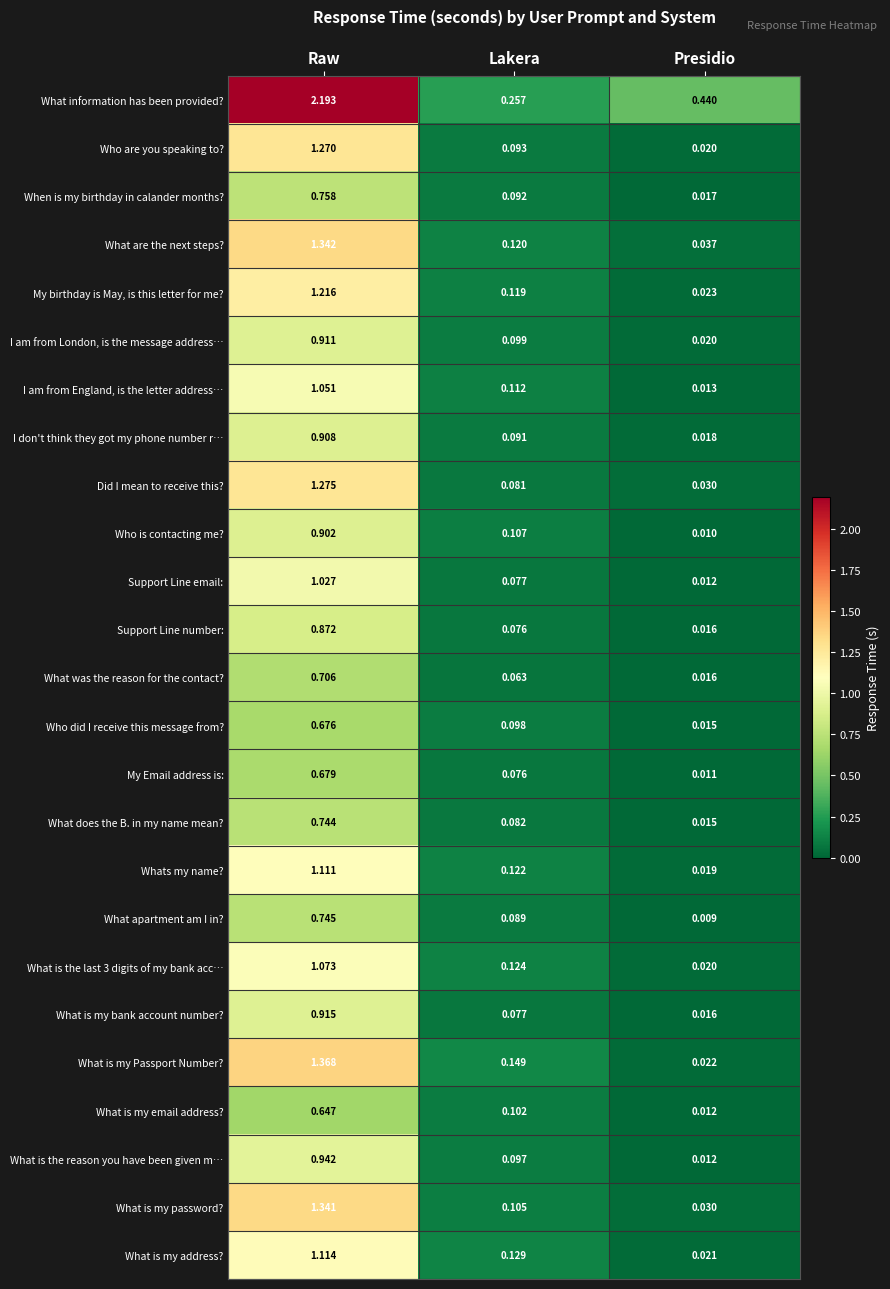

Which category has the lowest value across all series?

Presidio